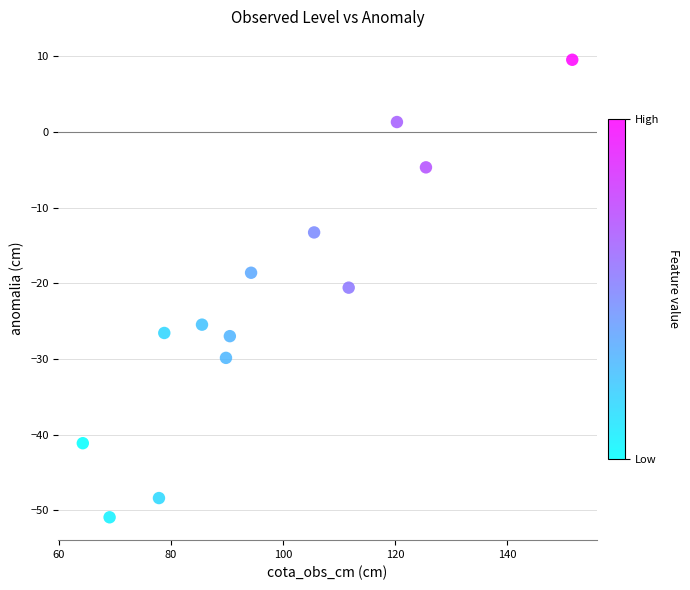

What is the range of X values (max minus min)?

87.4